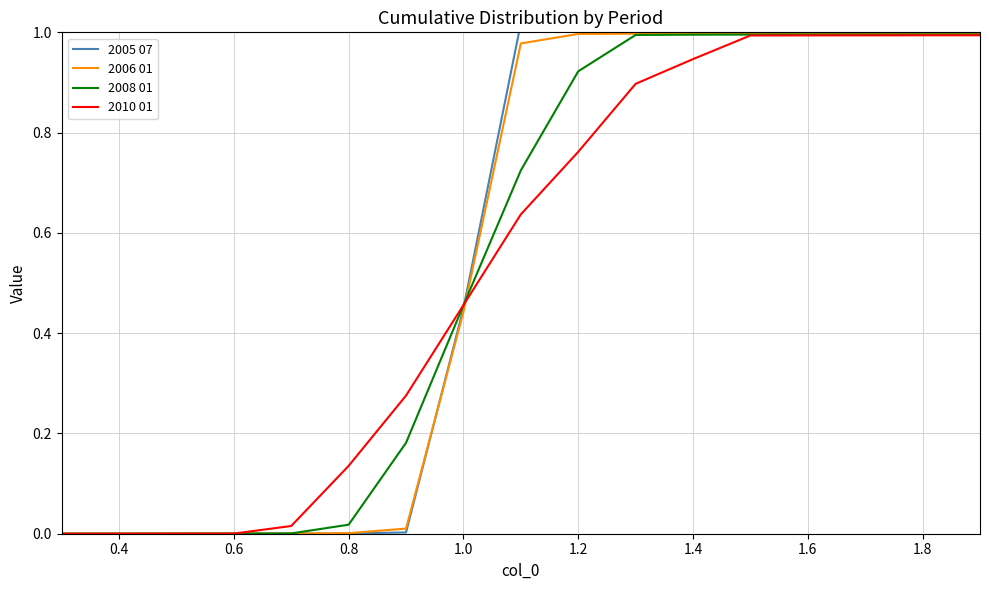

Count the number of categories in the chart.

17